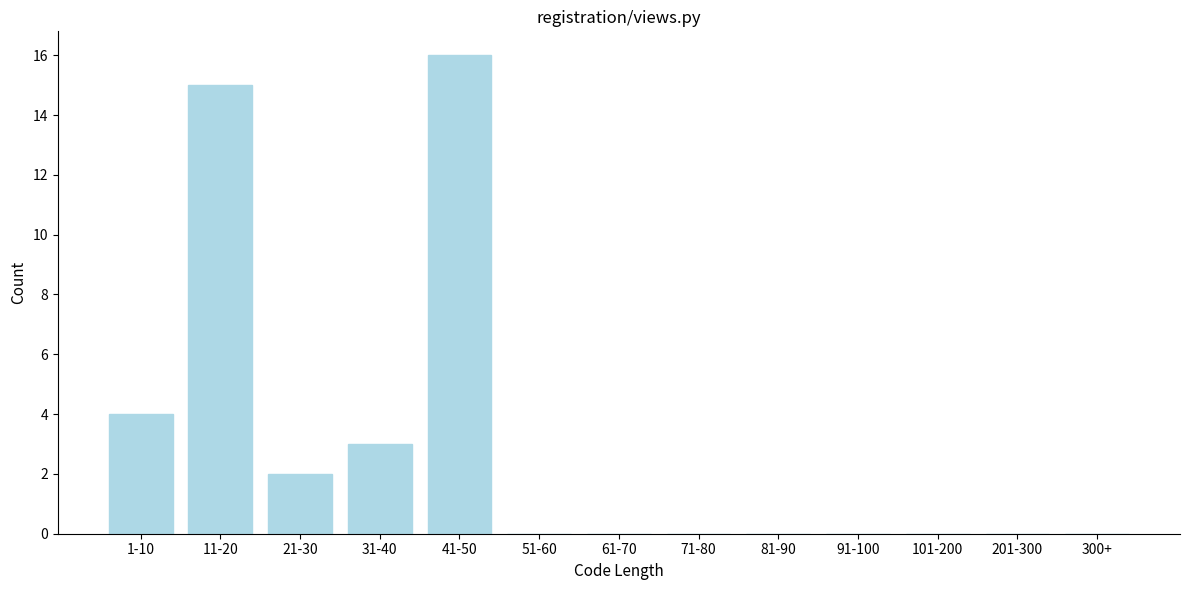

Reading right to left, list all the values displayed in this chart.

300+=0	201-300=0	101-200=0	91-100=0	81-90=0	71-80=0	61-70=0	51-60=0	41-50=16	31-40=3	21-30=2	11-20=15	1-10=4